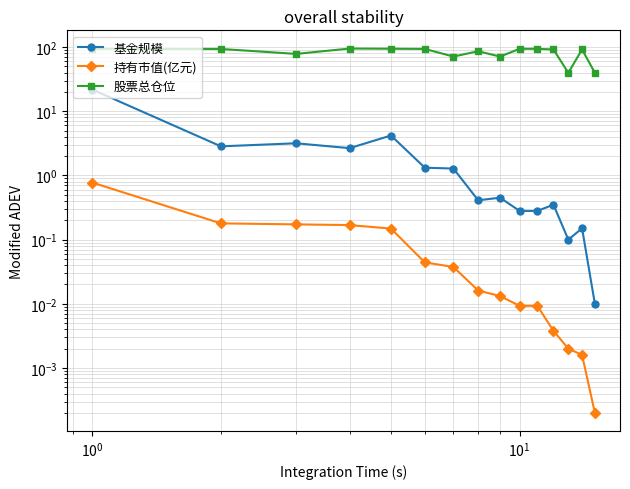

At $\mathdefault{10^{-2}}$, list the series in order from smallest to largest.

持有市值(亿元), 基金规模, 股票总仓位